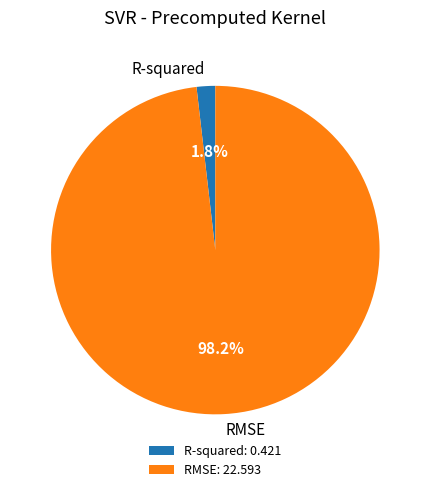

Rank the categories by value from lowest to highest.

R-squared, RMSE